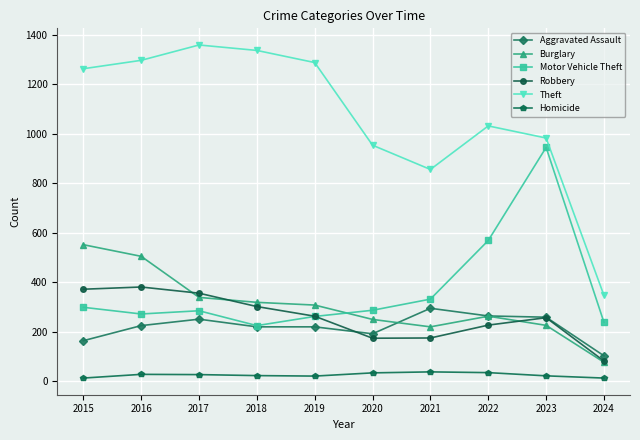

Which series ends up on top after the final intersection of Robbery and Aggravated Assault?

Aggravated Assault